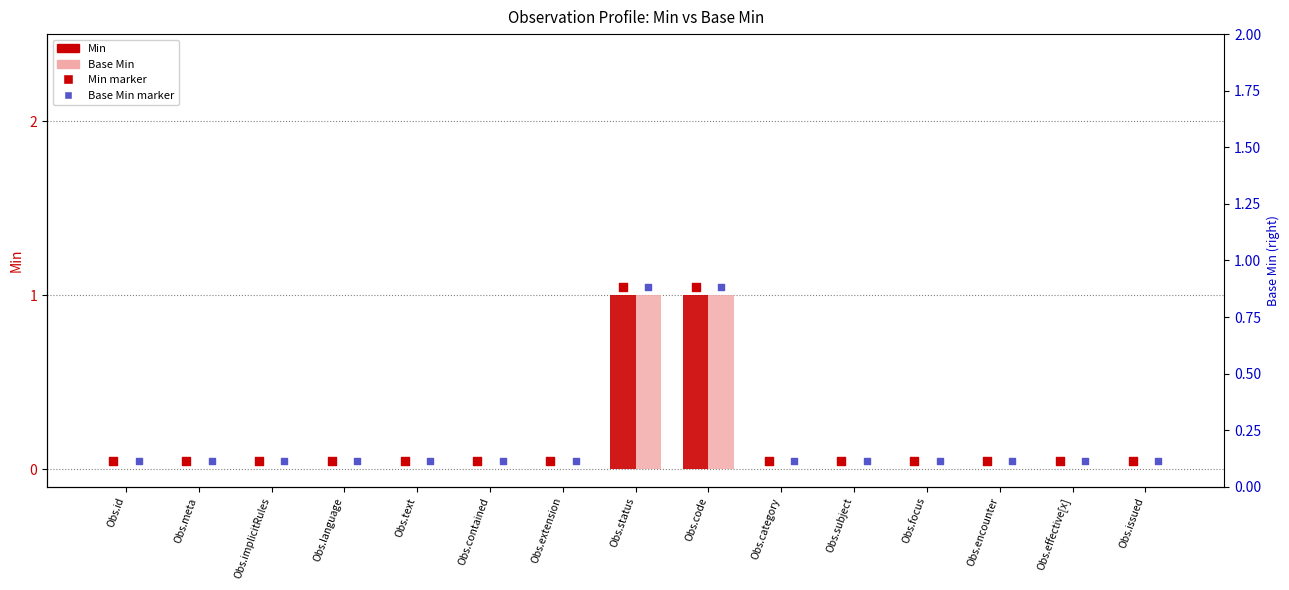

Is the value of Base Min at Obs.category greater than the value of Min at Obs.language?

No